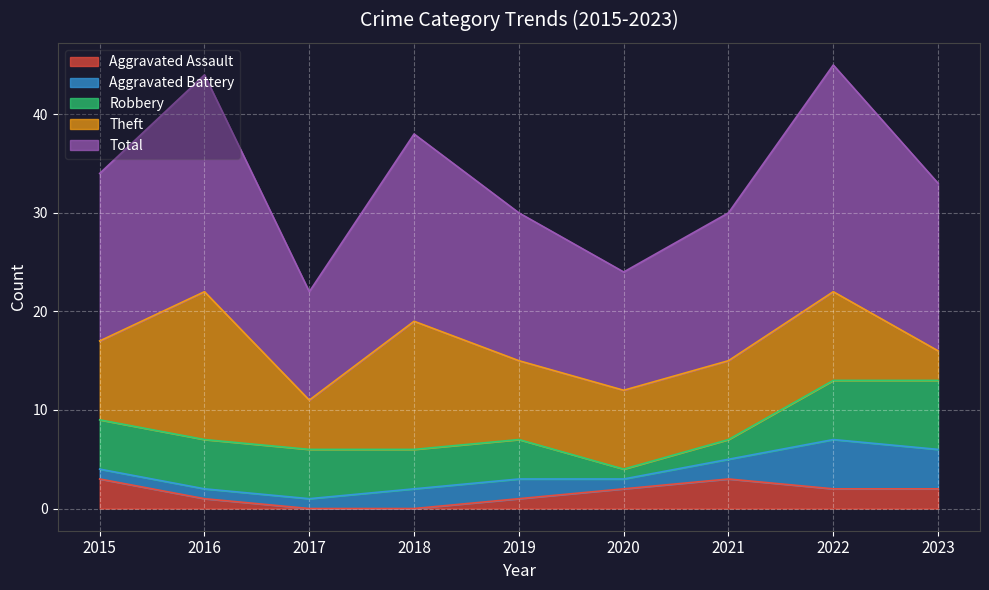

Rank the series by their maximum value, from highest to lowest.

Total, Theft, Robbery, Aggravated Battery, Aggravated Assault